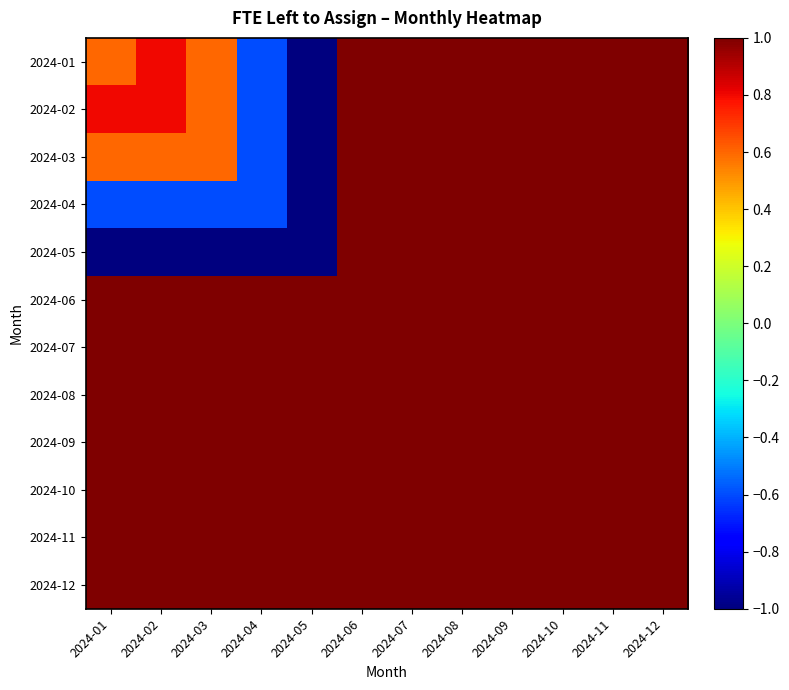

At which category is the sum across all series the highest?

2024-06